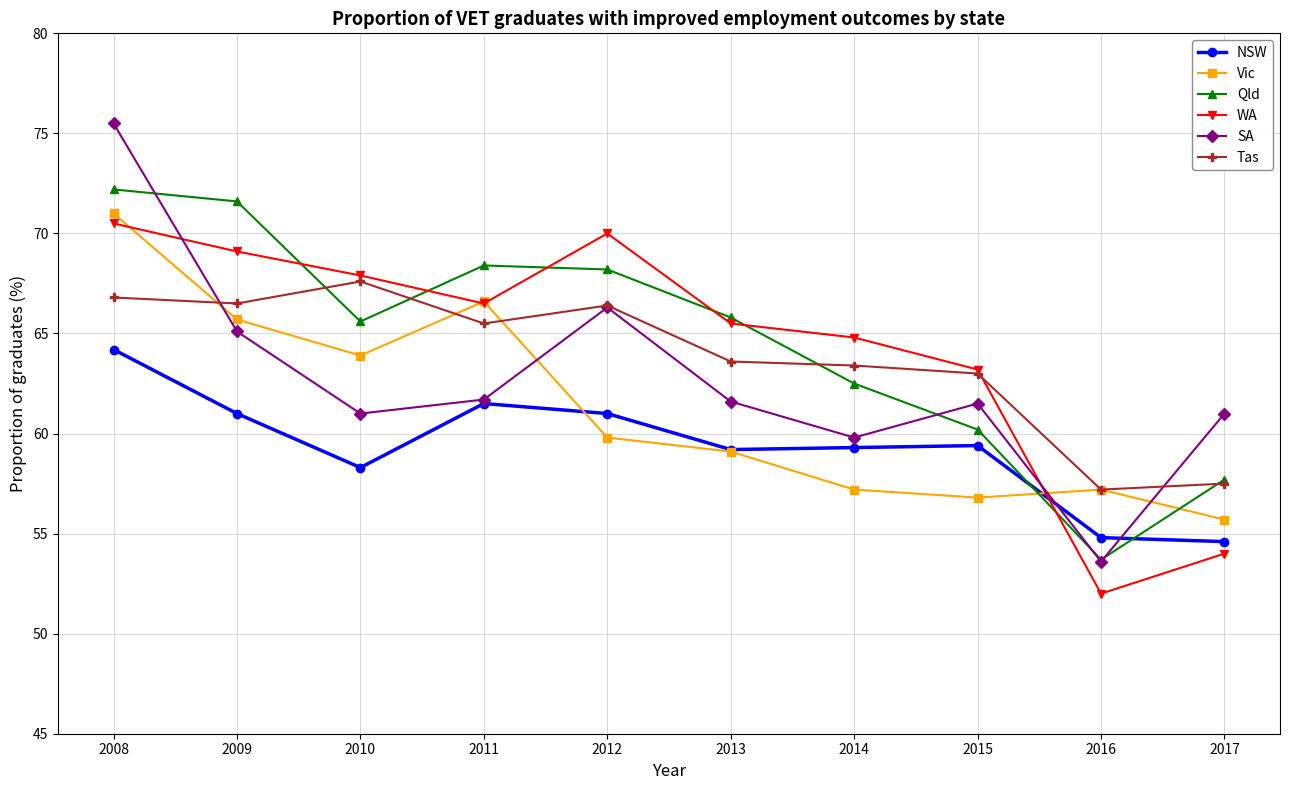

In NSW, how many points are higher than both neighbors (excluding endpoints)?

2